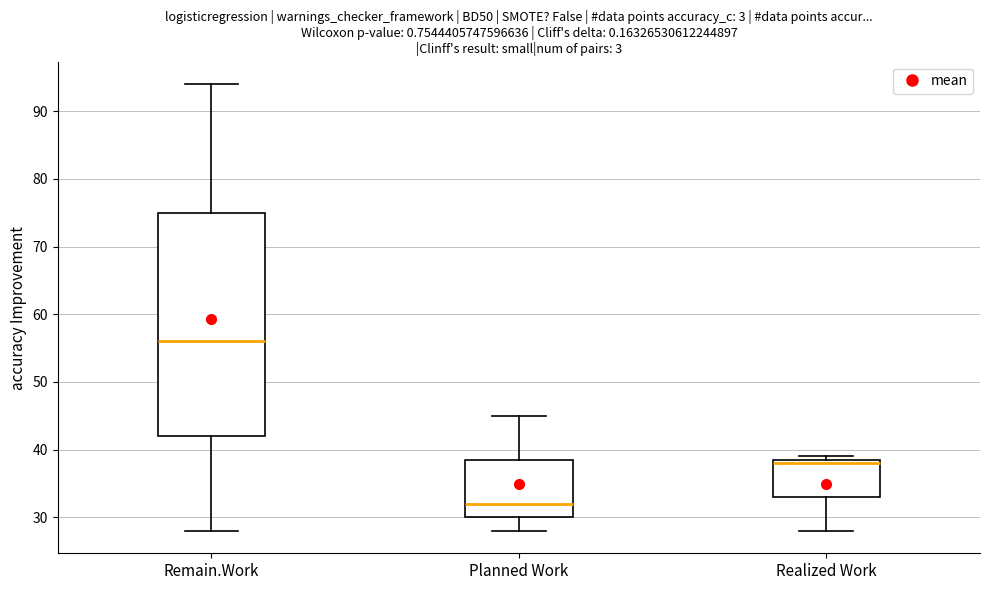

Where is the lower edge of the box for Planned Work on the y-axis? The values are not printed on the chart, so give them approximately, as read against the axis.

30